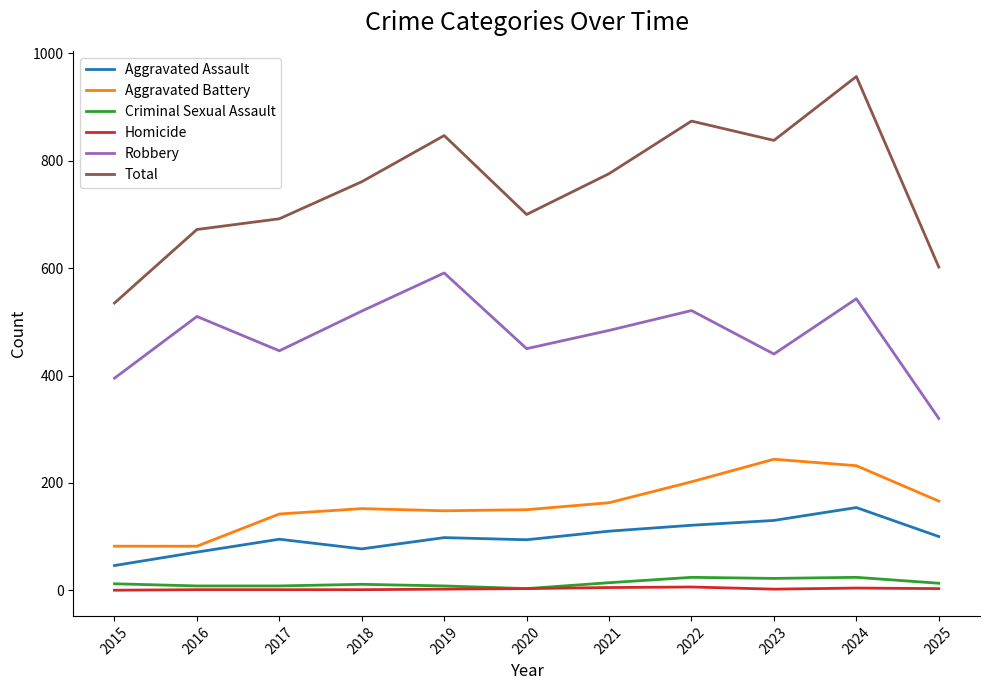

What is the sum of the Robbery values at 2025 and 2015?

715